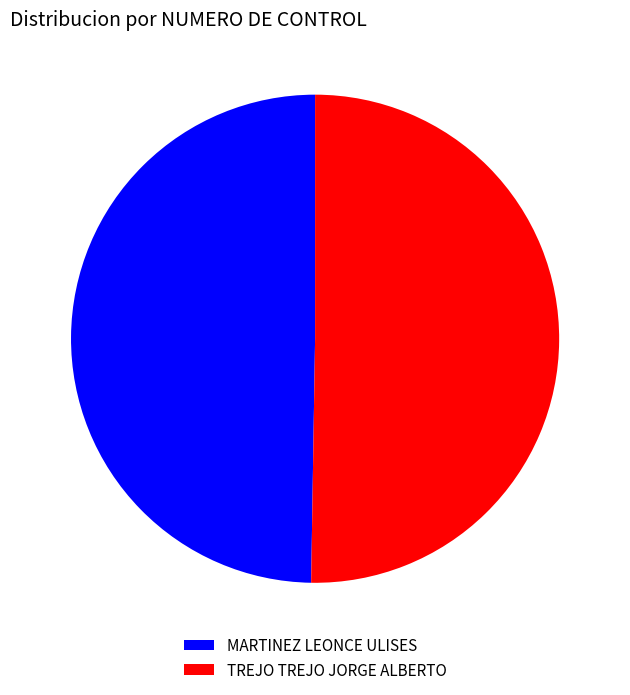

Which has a higher value, MARTINEZ LEONCE ULISES or TREJO TREJO JORGE ALBERTO?

TREJO TREJO JORGE ALBERTO